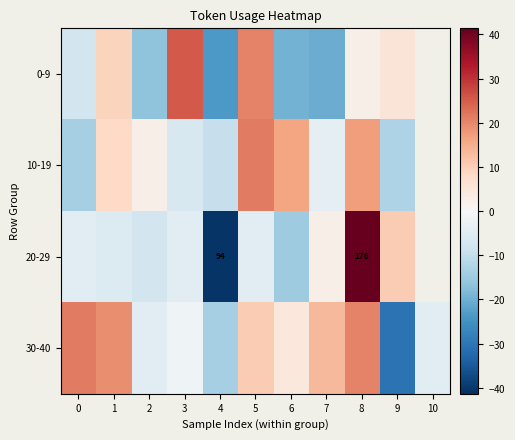

What is the total value across all series at 1?

31.5